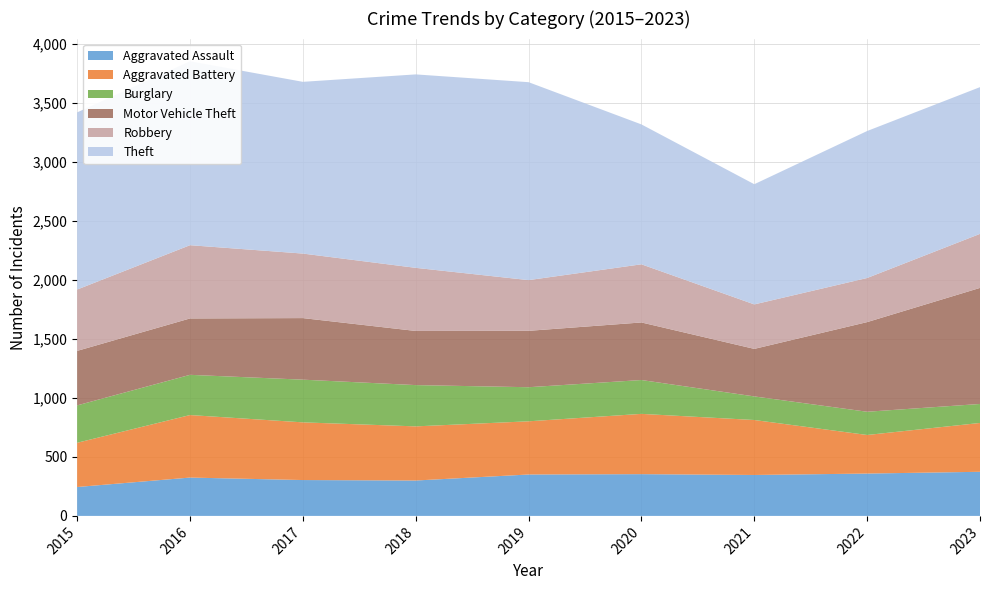

Reading left to right, extract all data points from this chart.

Aggravated Assault: 245	325	304	300	351	354	347	359	374
Aggravated Battery: 375	530	489	459	451	511	466	327	414
Burglary: 317	341	362	350	289	287	200	197	161
Motor Vehicle Theft: 462	478	522	459	478	488	403	760	984
Robbery: 520	621	547	535	430	493	377	374	458
Theft: 1502	1559	1456	1640	1678	1186	1019	1246	1244